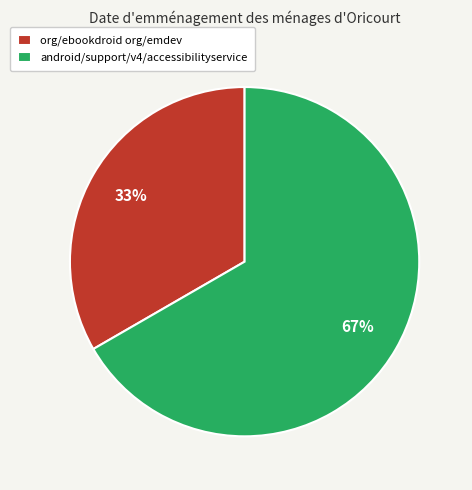

Rank the categories by value from highest to lowest.

android/support/v4/accessibilityservice, org/ebookdroid org/emdev